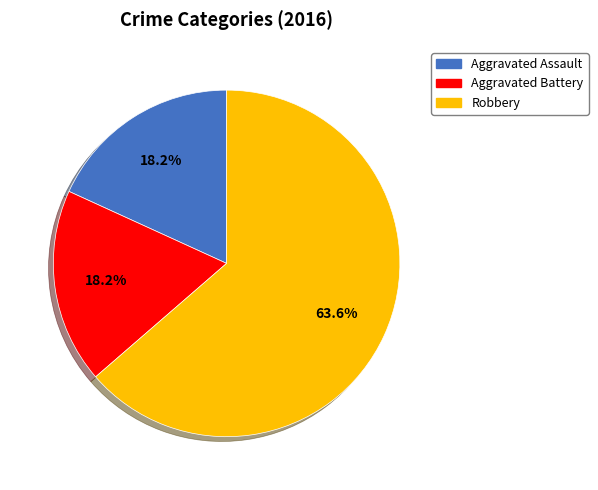

Count the number of slices in the pie.

3